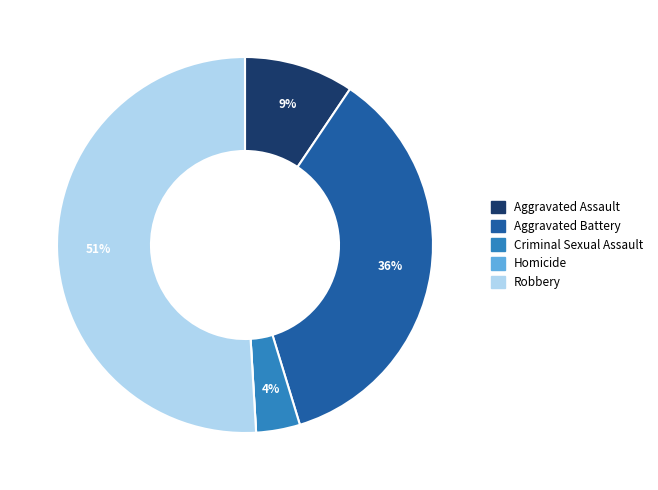

To the nearest percent, what is the difference between the largest and smallest slice percentages?

51%